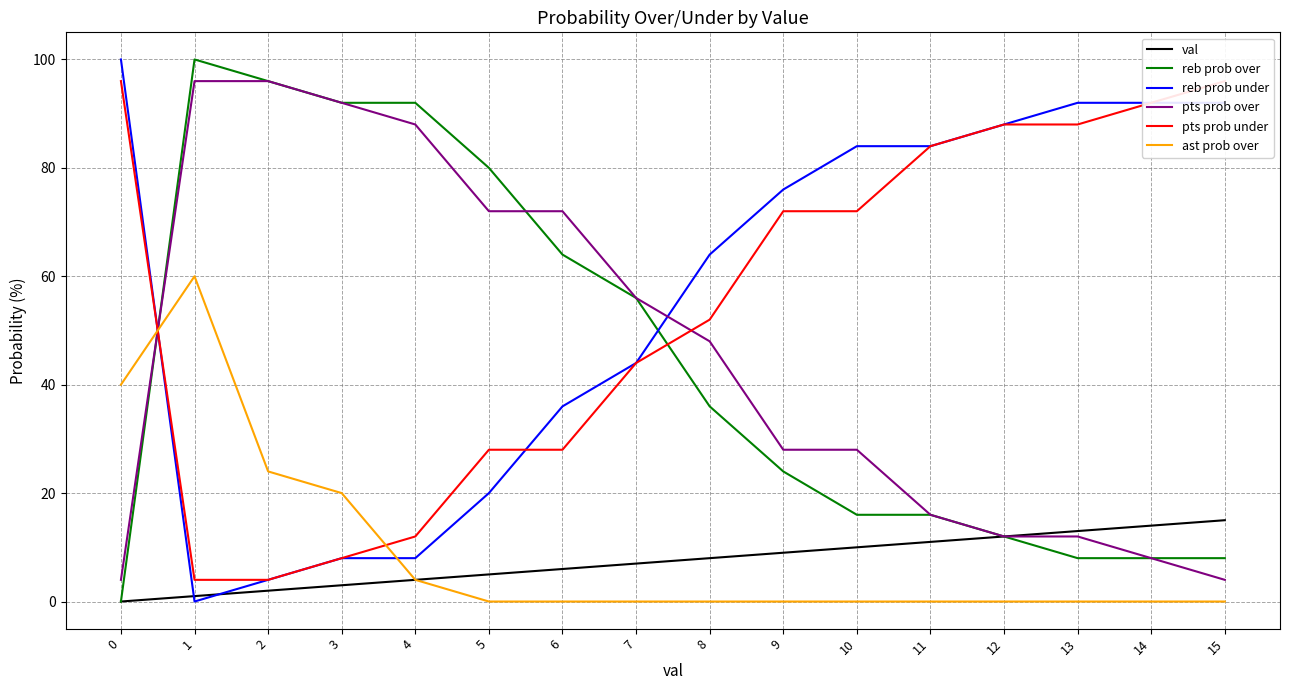

What is the value of the pts prob under point at the 4th from the left?

8